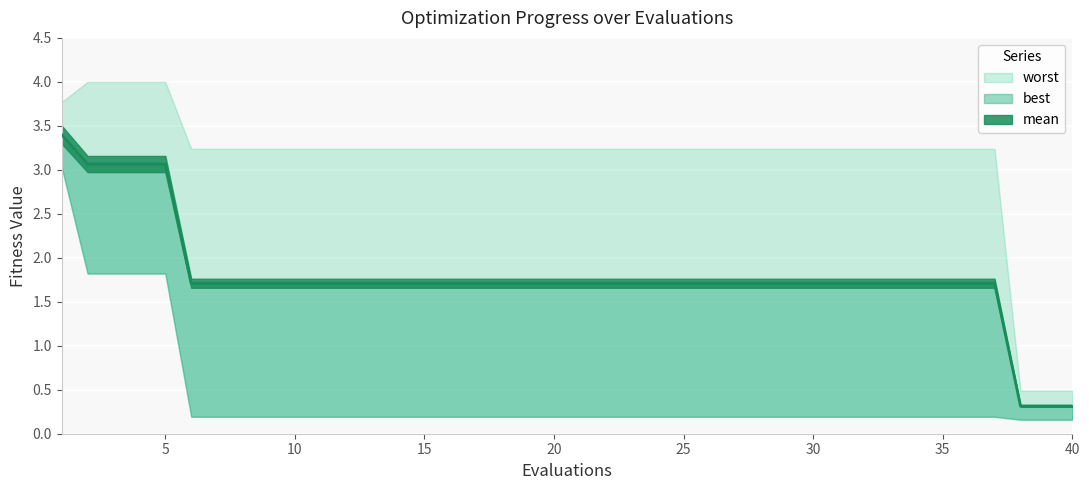

True or false: best has a value of 0.2 at 30.

True